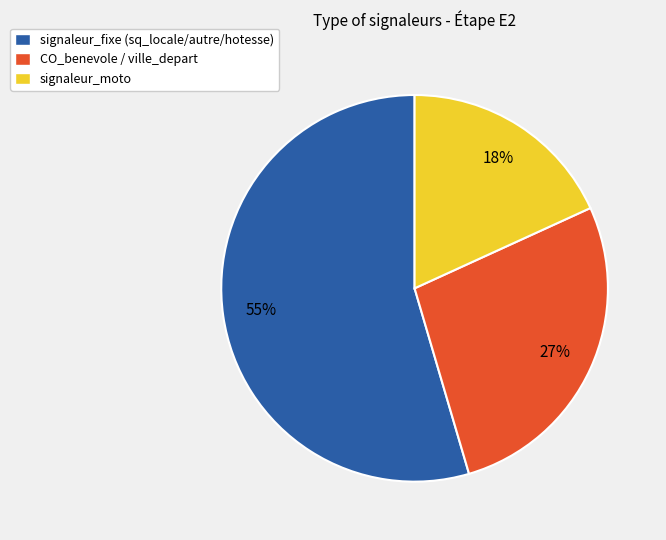

Which has a higher value, CO_benevole / ville_depart or signaleur_moto?

CO_benevole / ville_depart